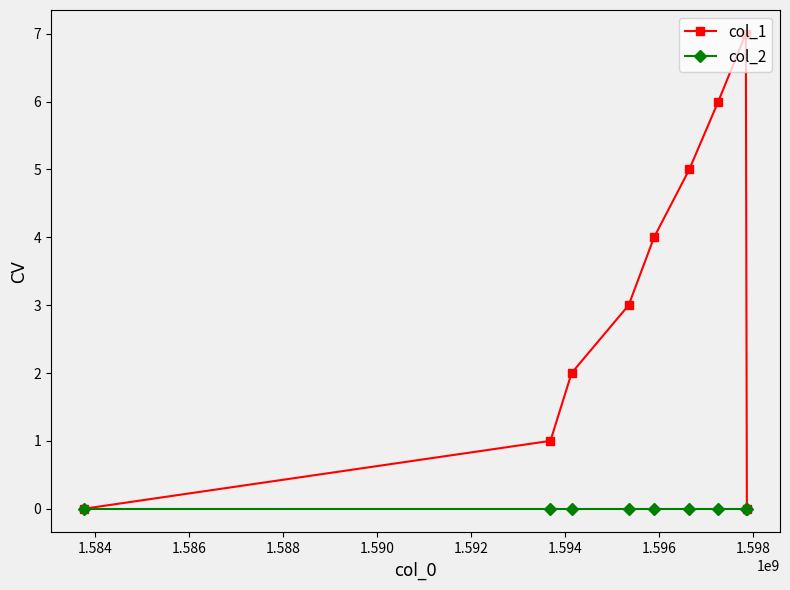

Which series has the largest range (max minus min)?

col_1